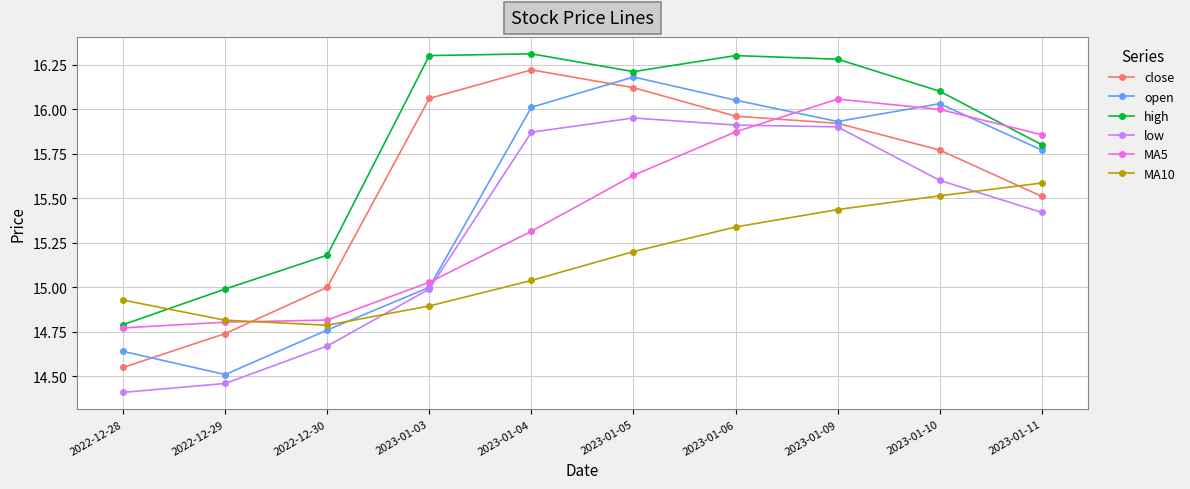

Does the chart display data point markers on the line(s)?

Yes